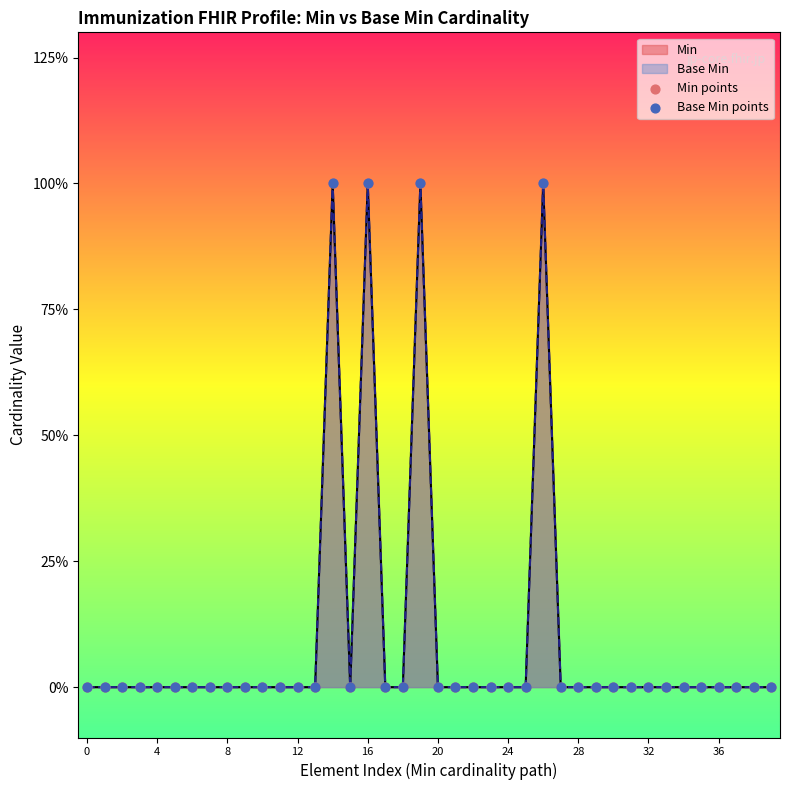

Which series has the largest Y range (max minus min)?

Min points